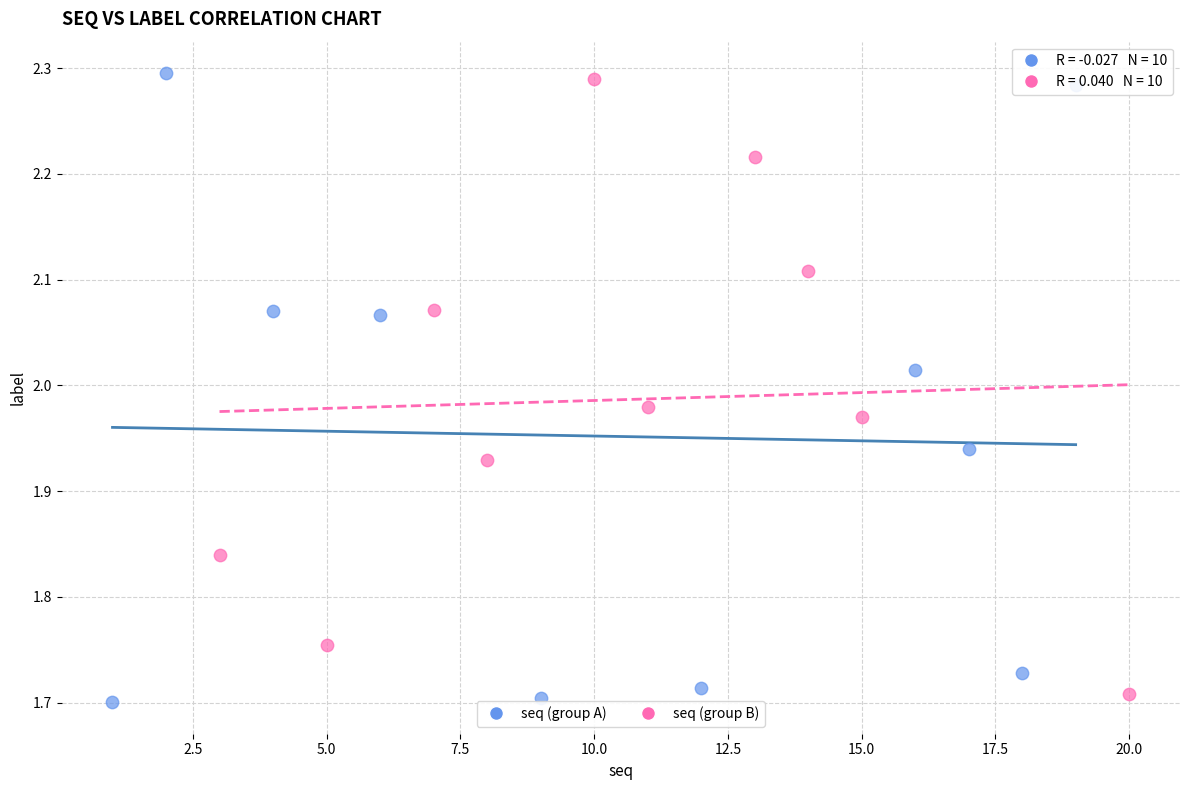

Which series contains the lowest Y value?

seq (group A)